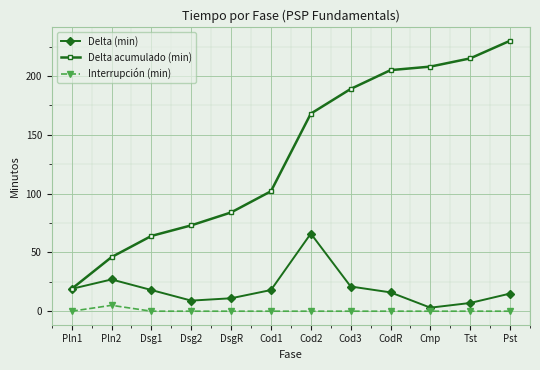

What is the average value of the Delta acumulado (min) series?

134